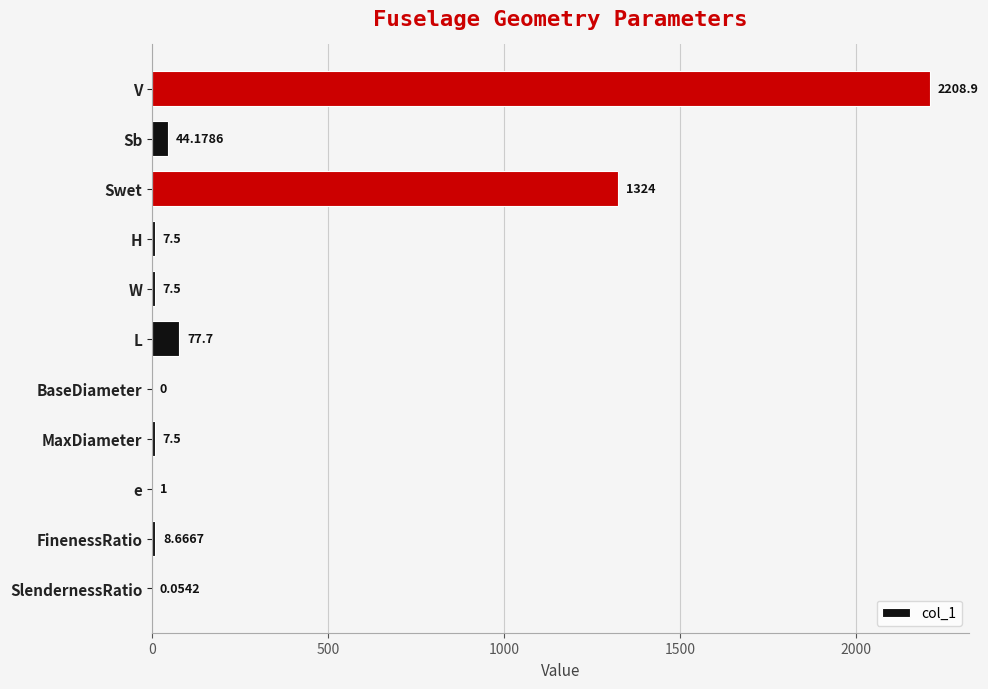

Which has a higher value, MaxDiameter or SlendernessRatio?

MaxDiameter